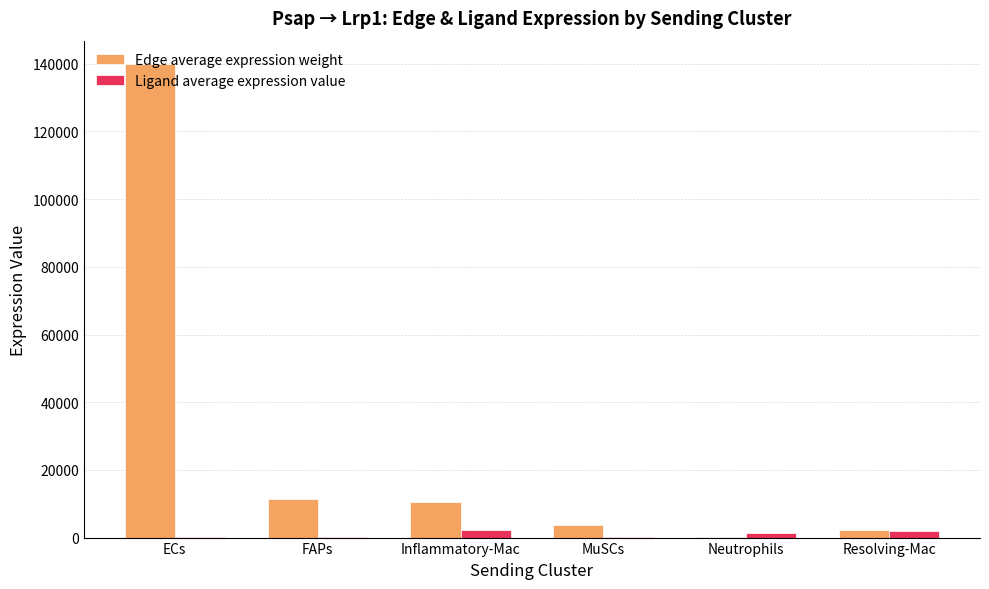

At which category is the sum across all series the highest?

ECs